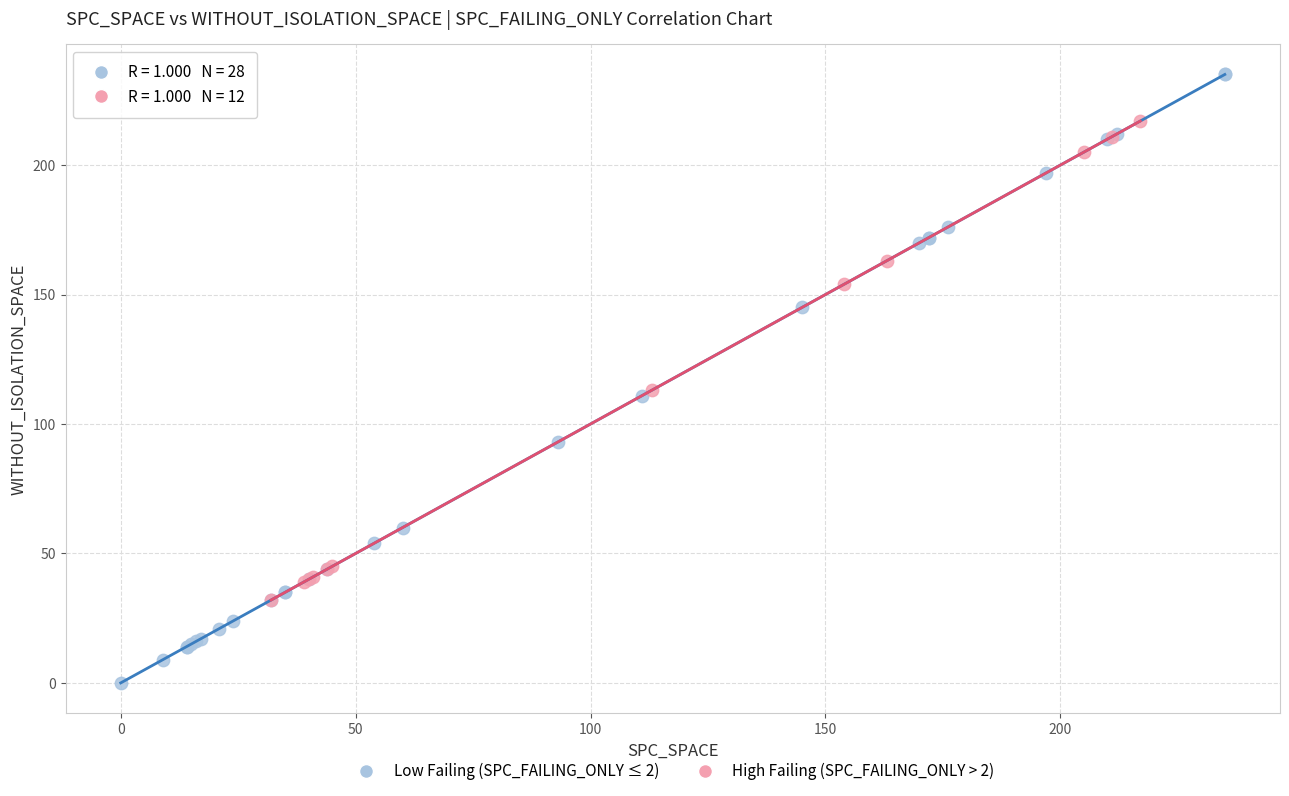

Which series contains the lowest Y value?

Low Failing (SPC_FAILING_ONLY ≤ 2)